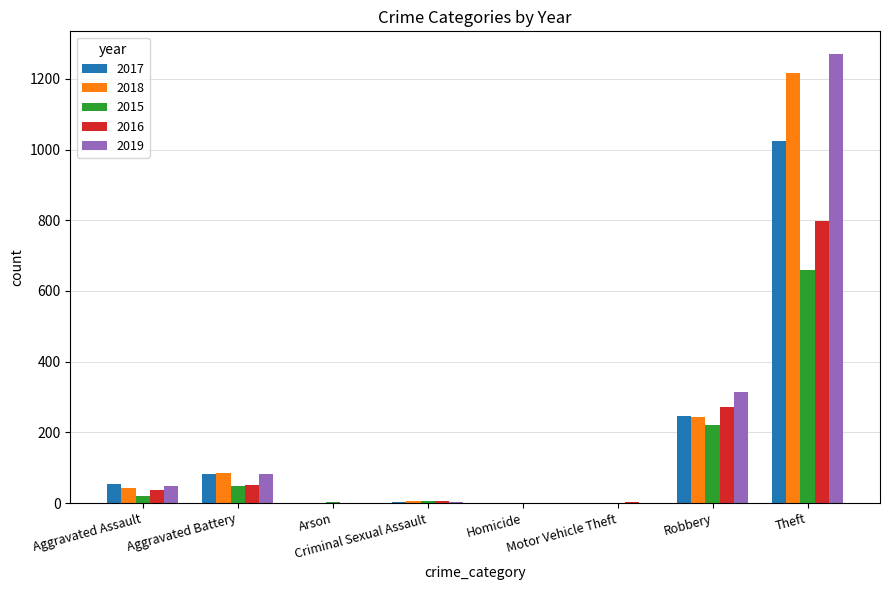

What is the maximum value for 2016?

799